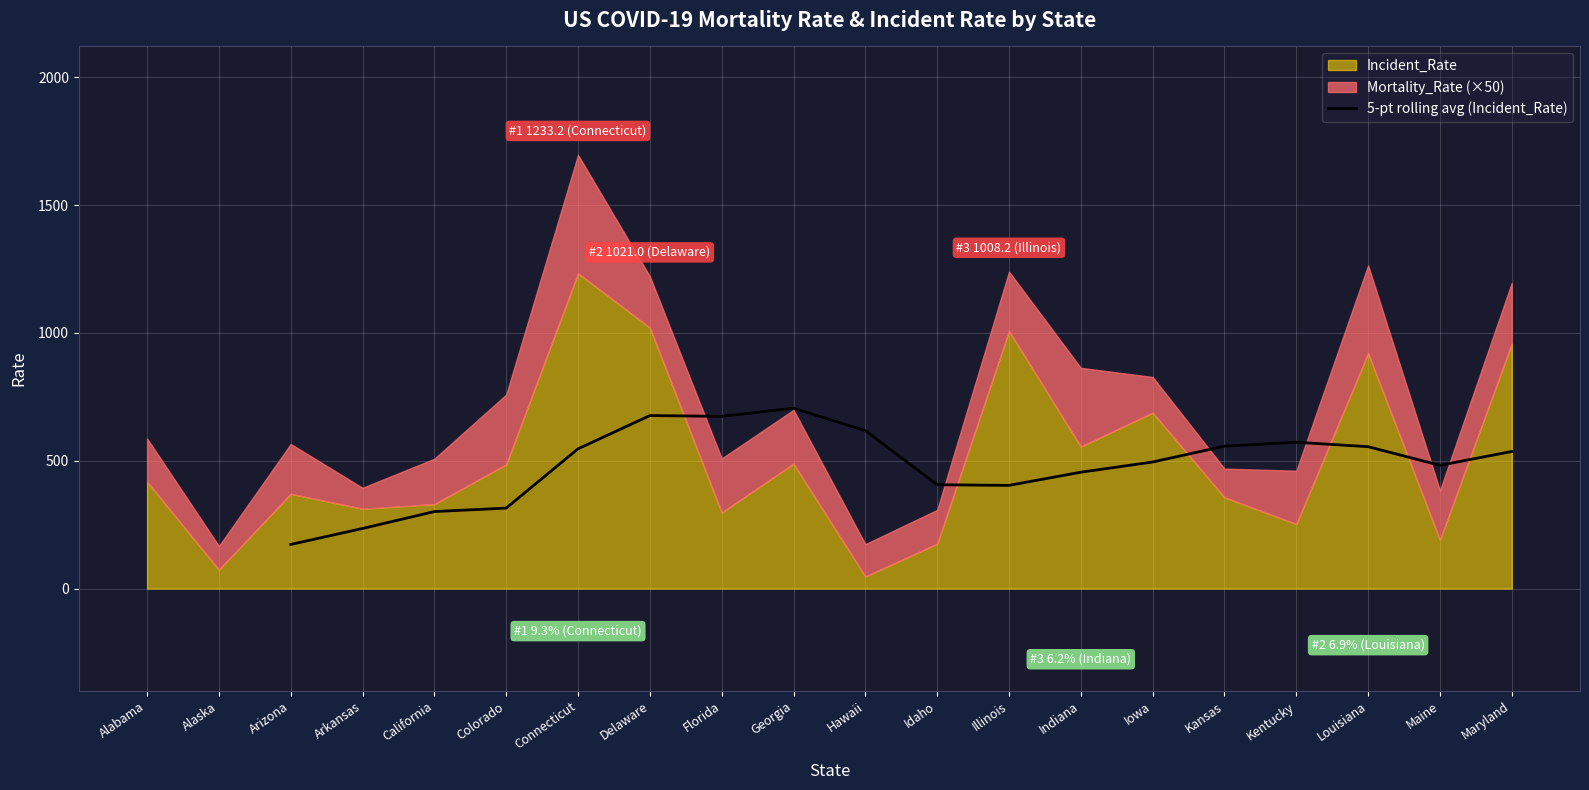

What is the label of the 12th point from the right?

Florida